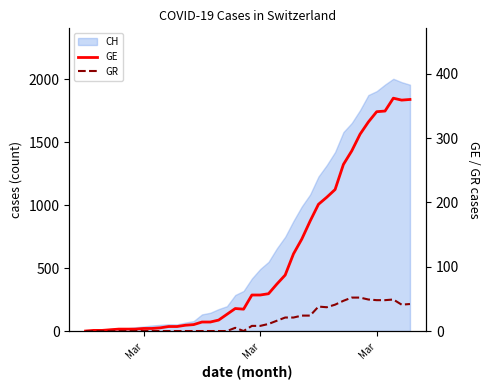

True or false: GE and GR intersect in this chart.

False